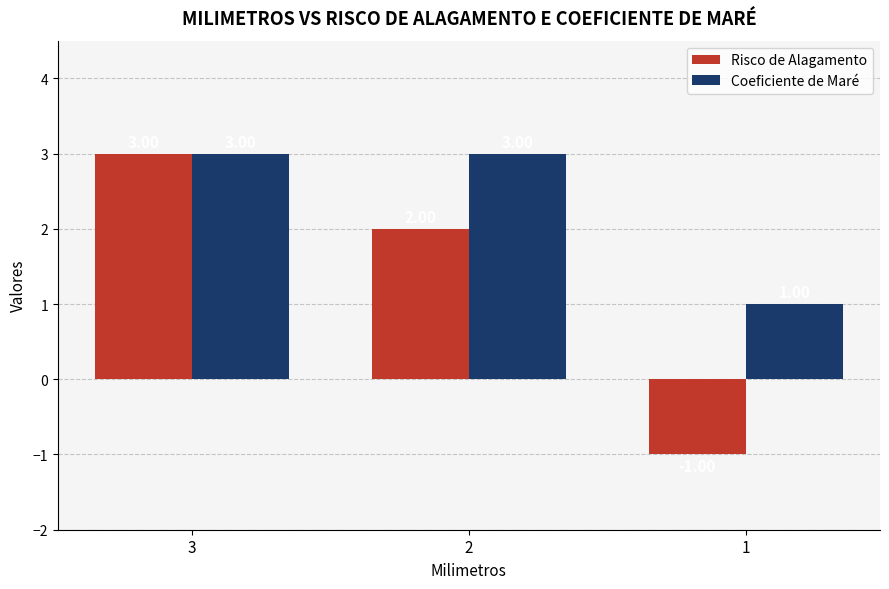

Are the bars horizontal?

No